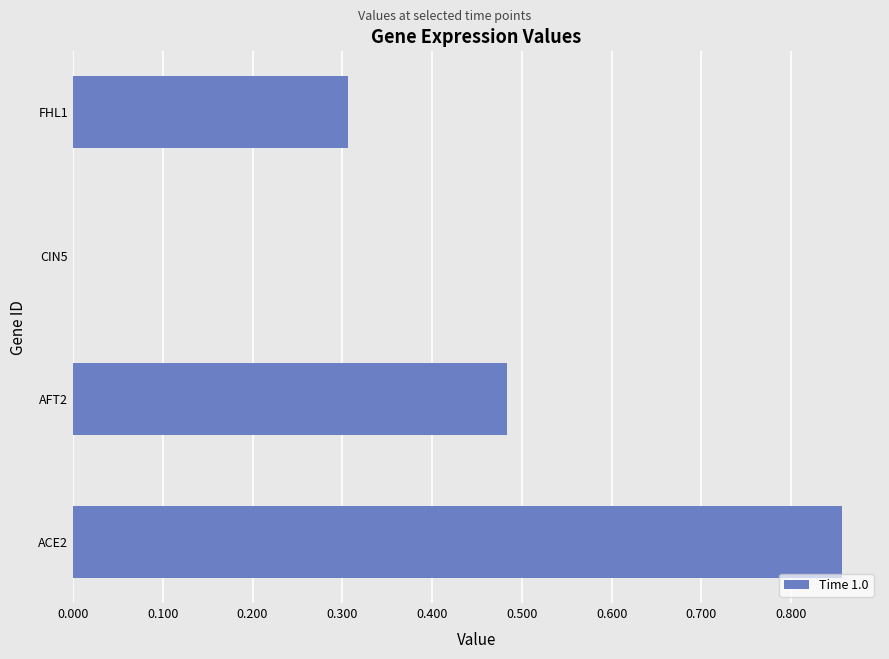

At which label is the value closest to 0?

CIN5